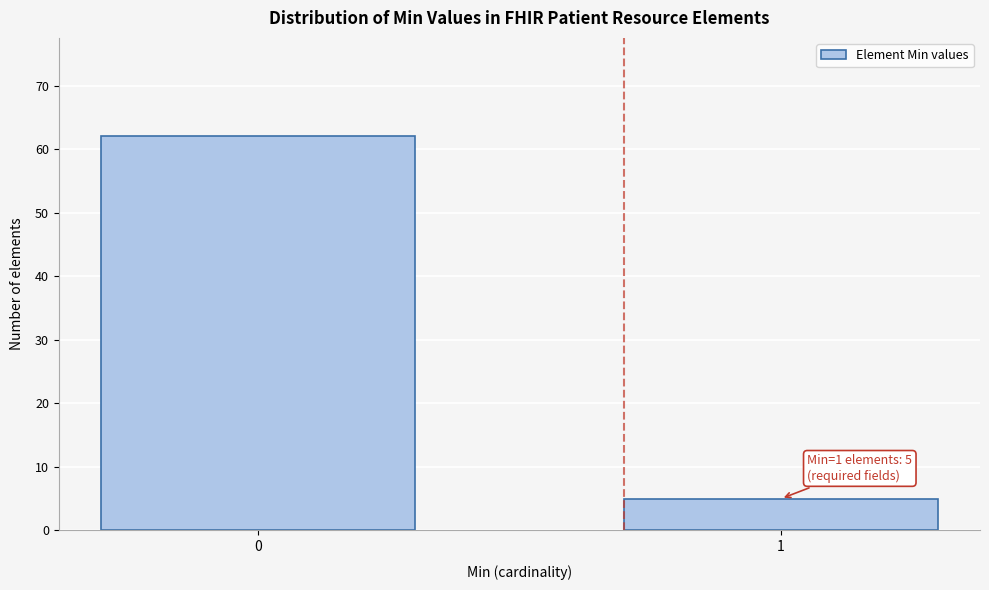

Reading right to left, transcribe all the data shown in this chart.

5	62